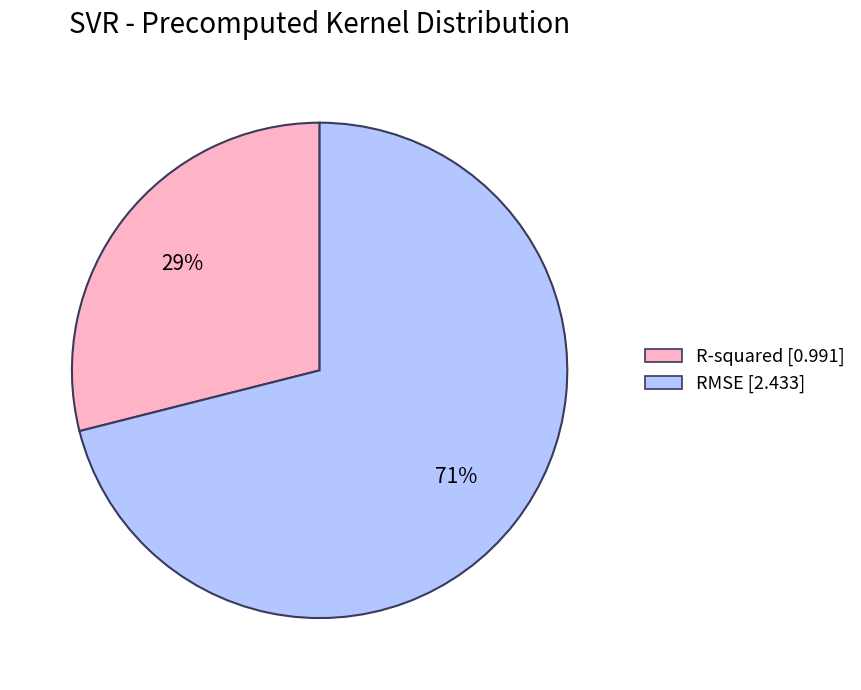

Count the number of slices in the pie.

2